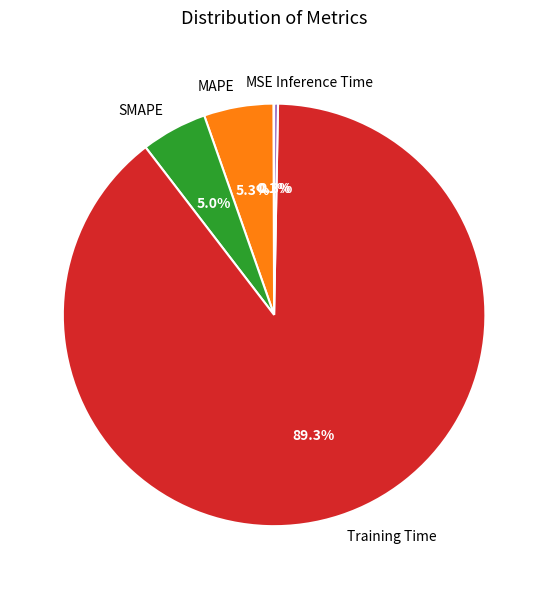

Which has a higher value, SMAPE or Inference Time?

SMAPE